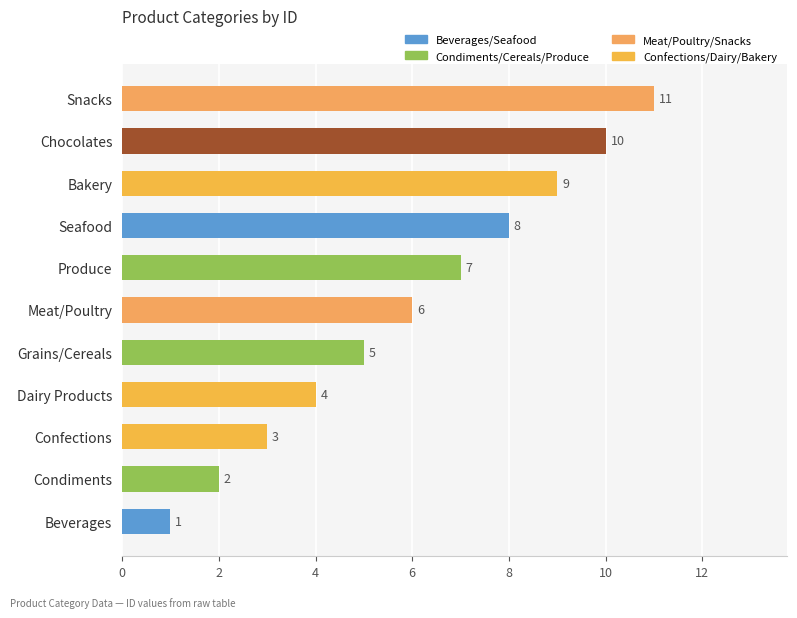

What is the label of the 10th bar from the bottom?

Chocolates